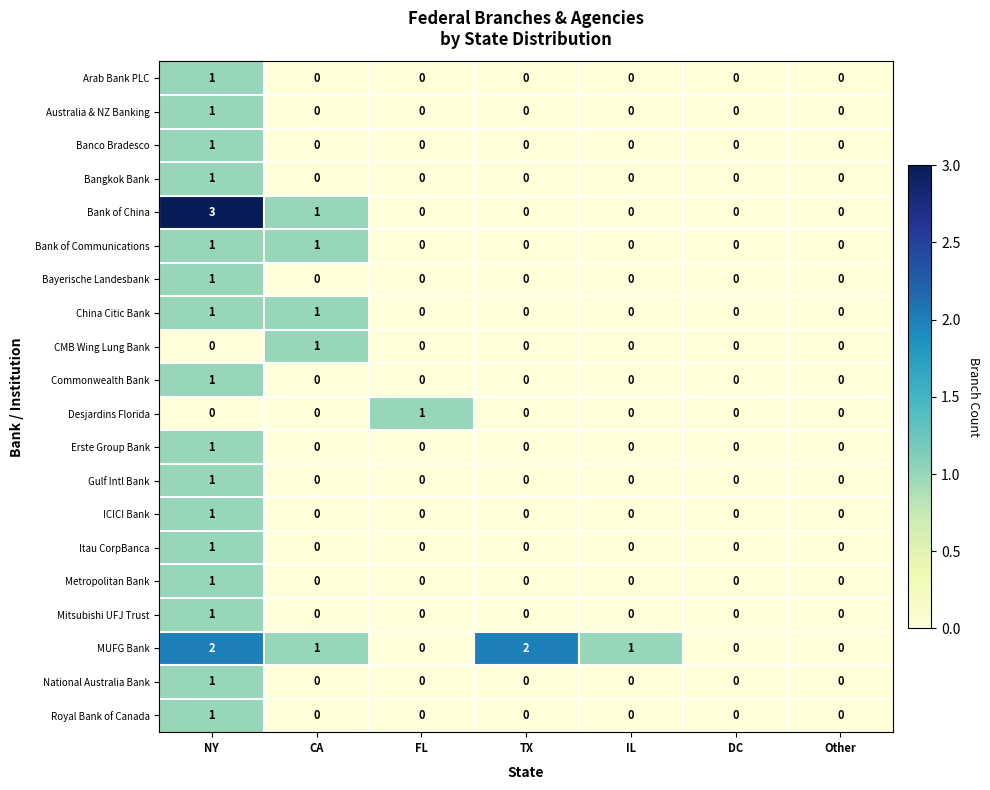

Which label corresponds to the largest value in the chart?

NY